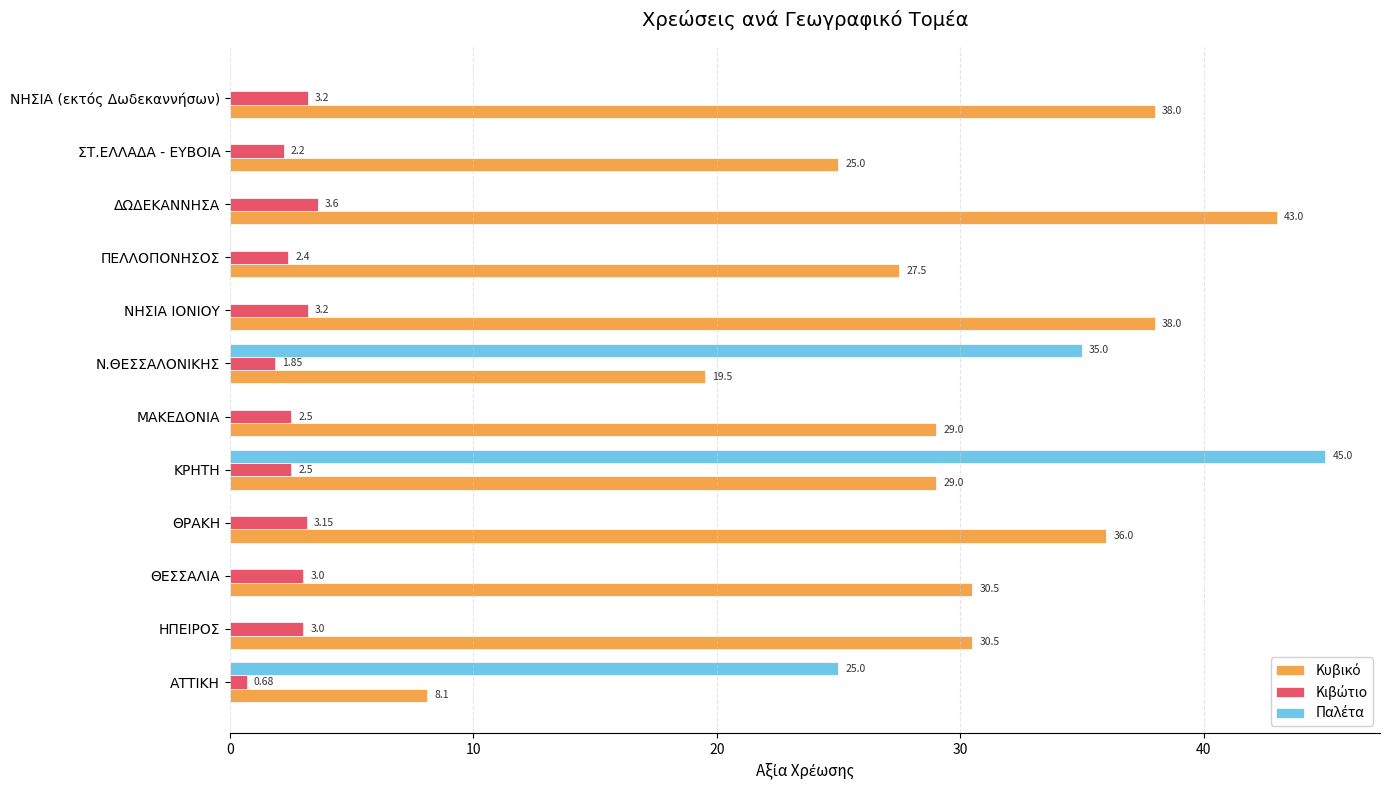

At which category is the sum across all series the highest?

ΚΡΗΤΗ